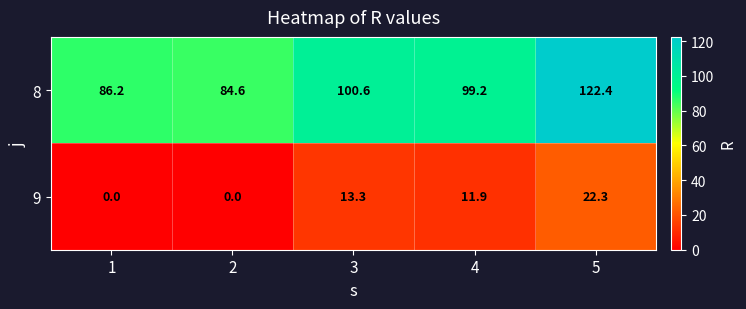

What is the difference between the highest and lowest values at 1?

86.2